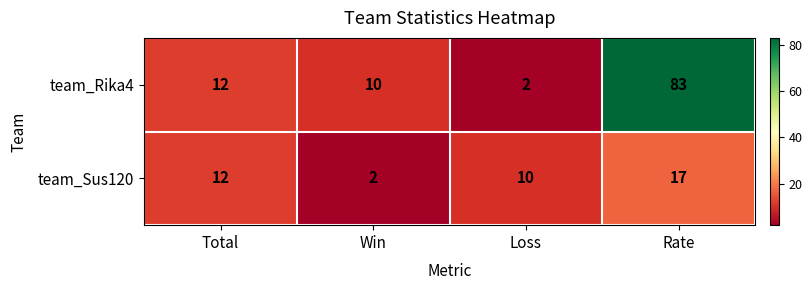

Count the number of data series in this chart.

2